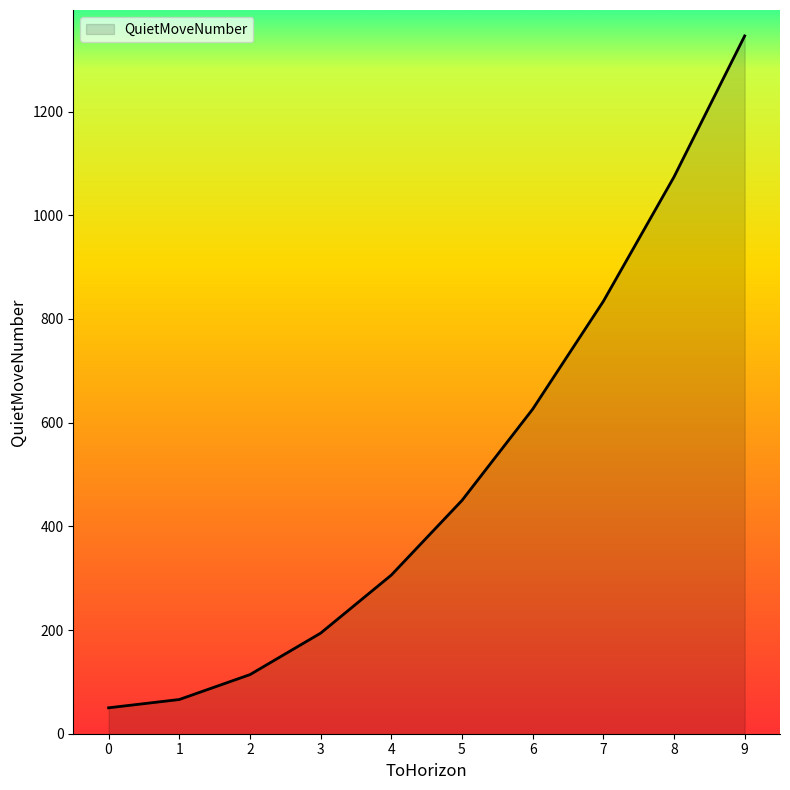

What is the change in value from 4 to 9?

+1040